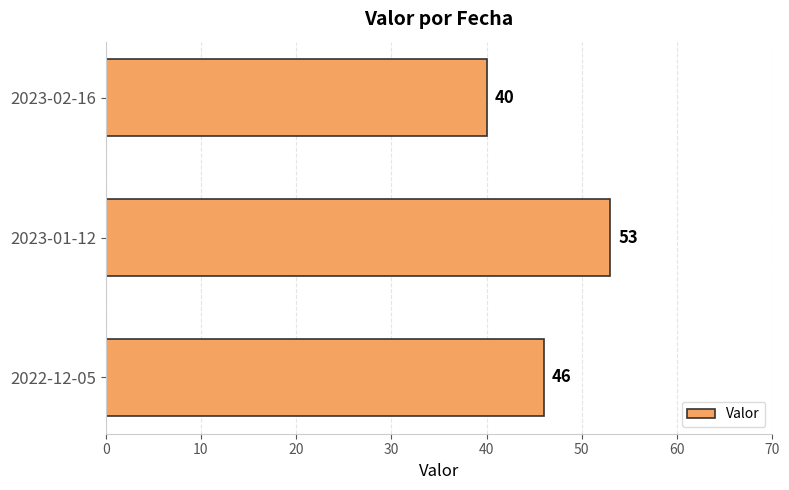

What is the greatest value displayed?

53